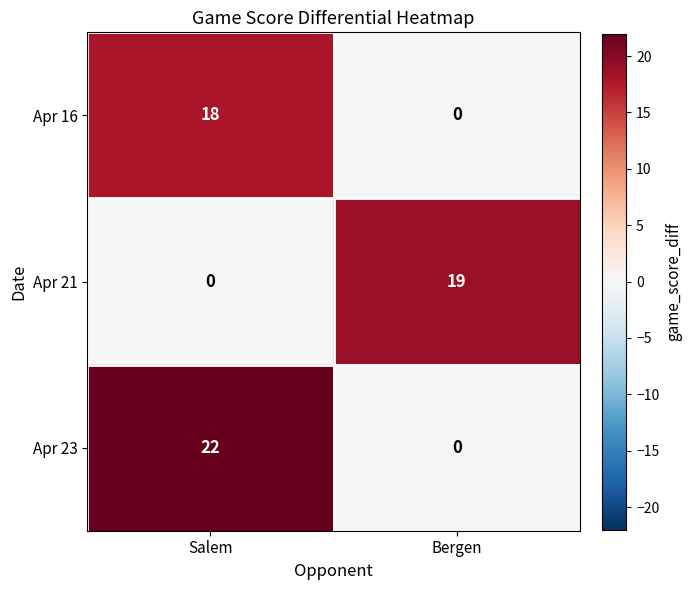

Reading left to right, what are all the values shown in this chart?

Apr 16: Salem=18	Bergen=0
Apr 21: Salem=0	Bergen=19
Apr 23: Salem=22	Bergen=0